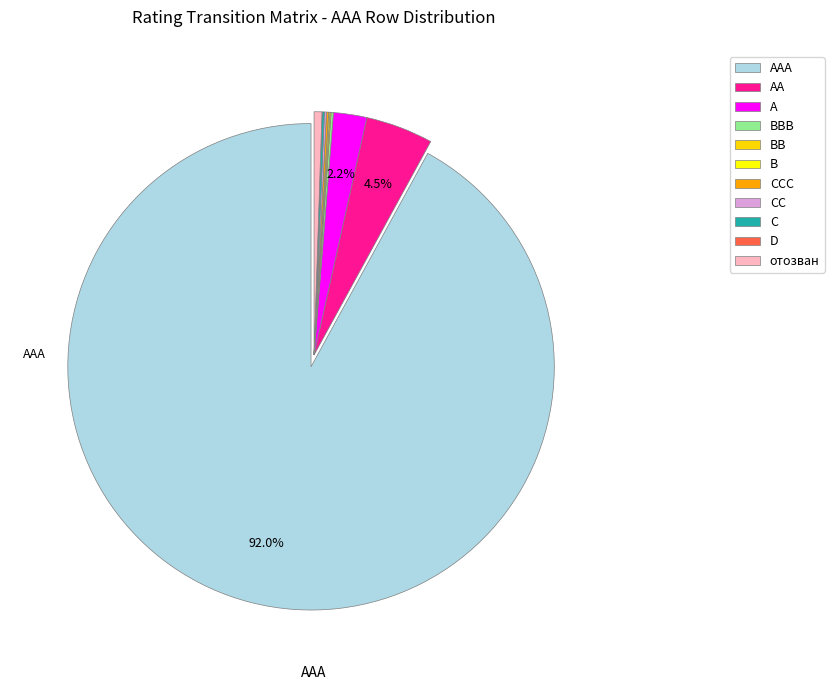

What percentage is NOT represented by BB?

99.9%